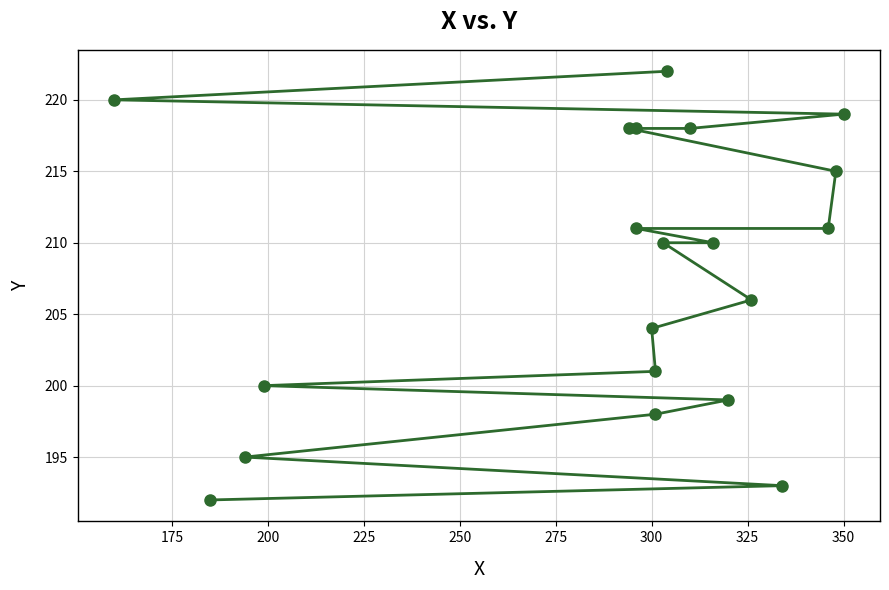

True or false: the data has more than 2 interior local peaks.

False